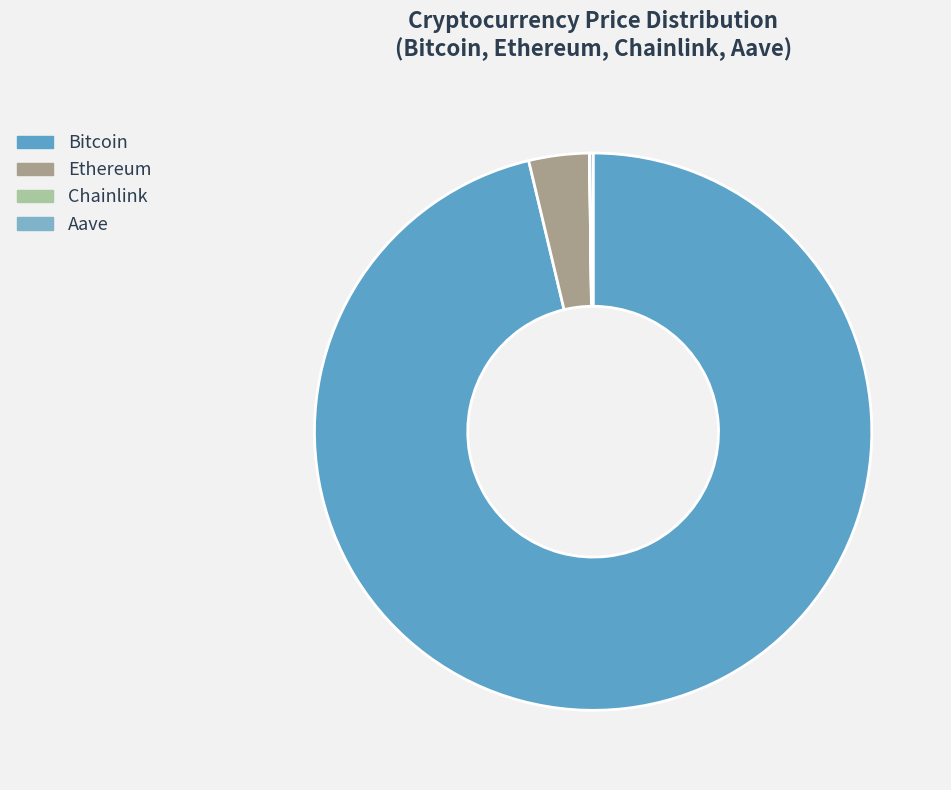

The Ethereum slice represents 11% of the pie. True or false?

False